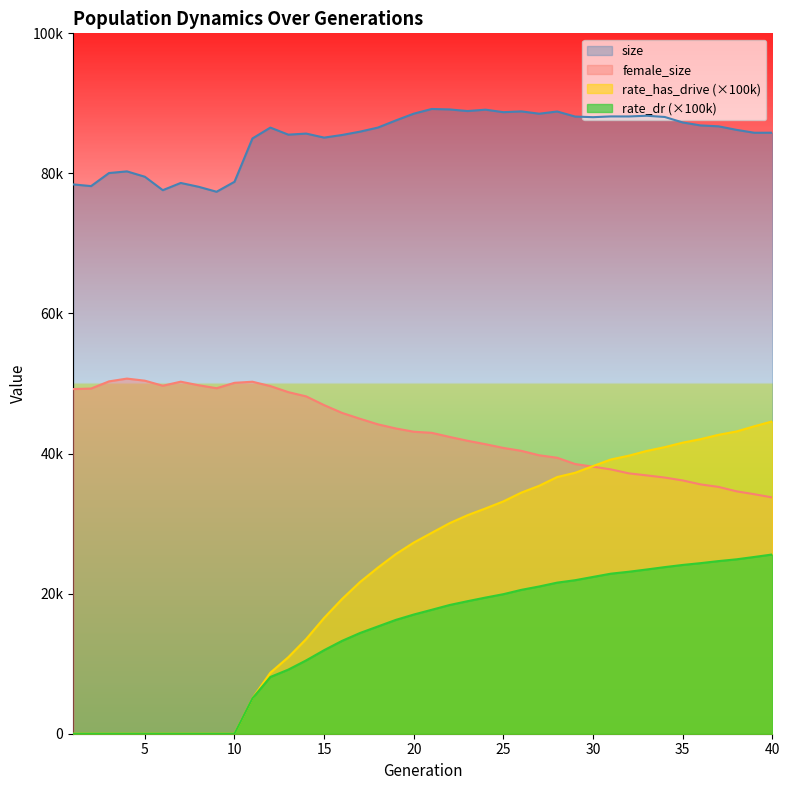

Rank the series at 33 from lowest to highest value.

rate_dr, female_size, rate_has_drive, size